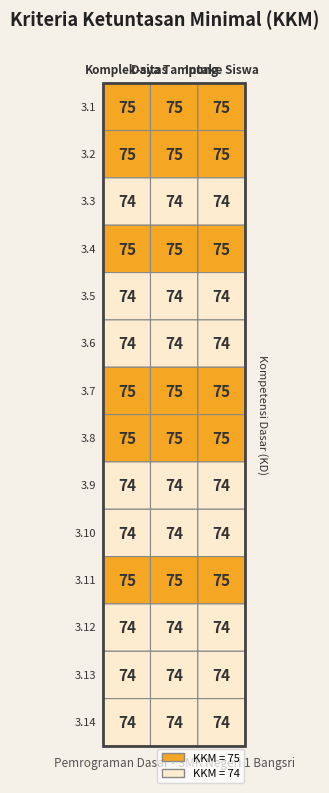

Between 1 and 2, which is larger?

1